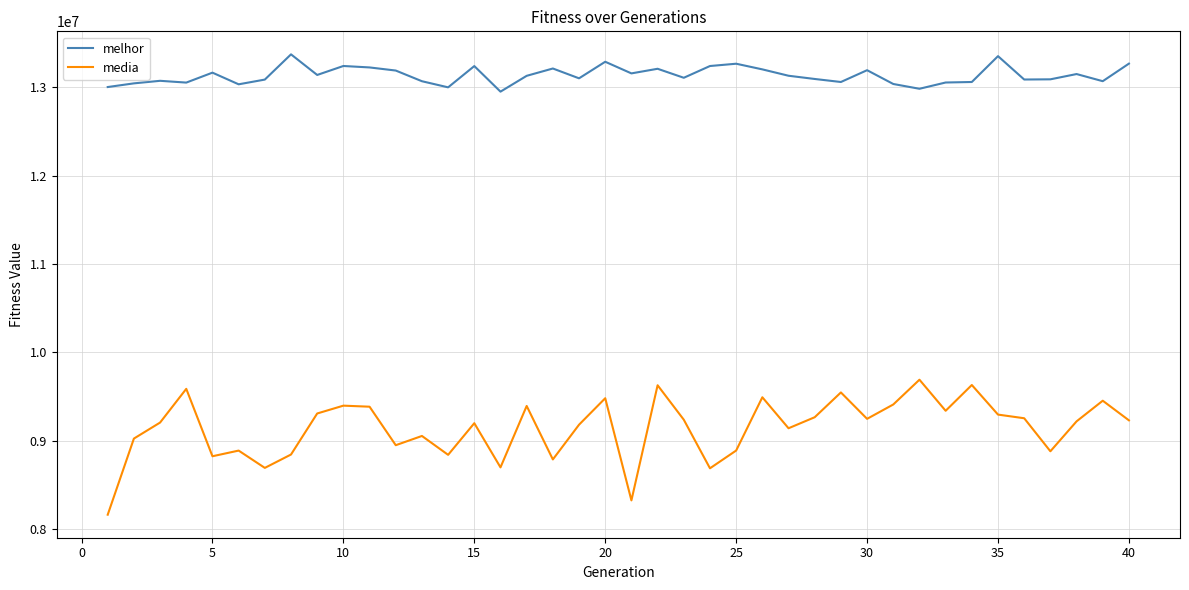

True or false: media and melhor intersect in this chart.

False